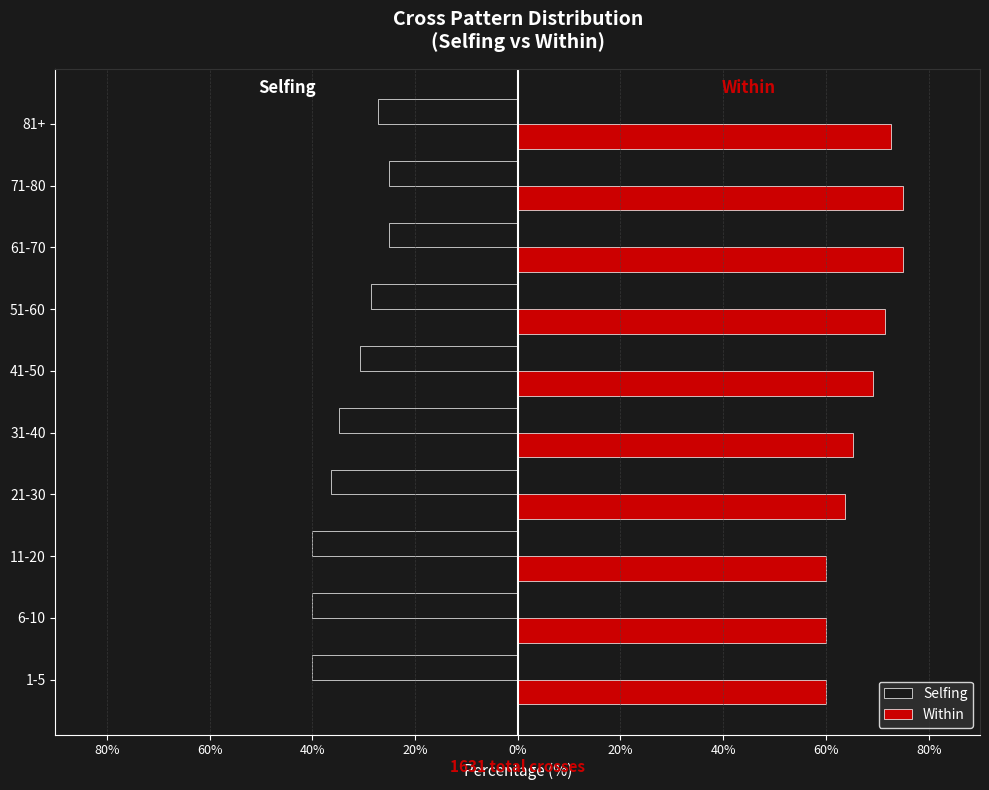

What are all the series names shown in the legend?

Selfing, Within